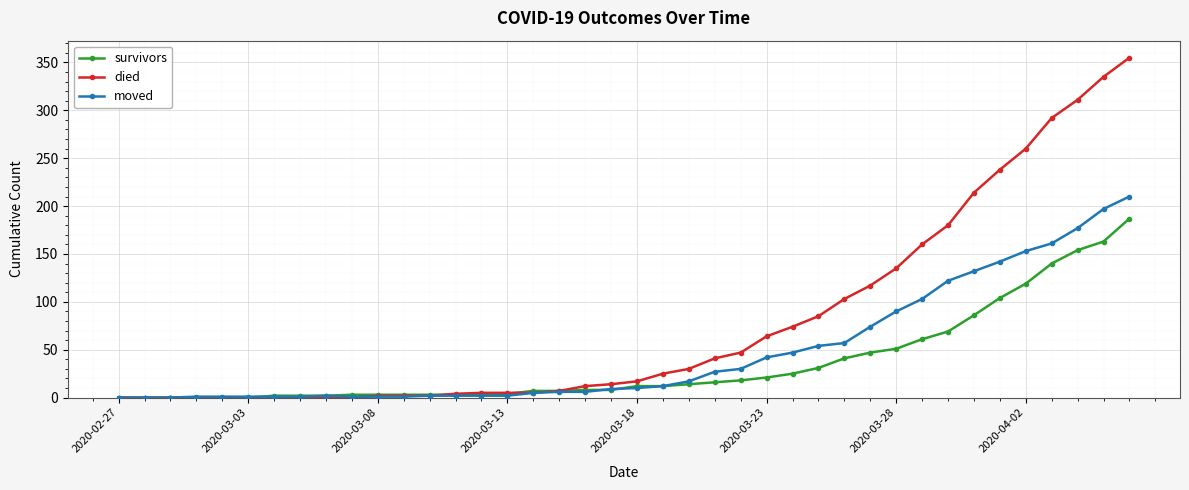

Rank the series by their maximum value, from highest to lowest.

died, moved, survivors